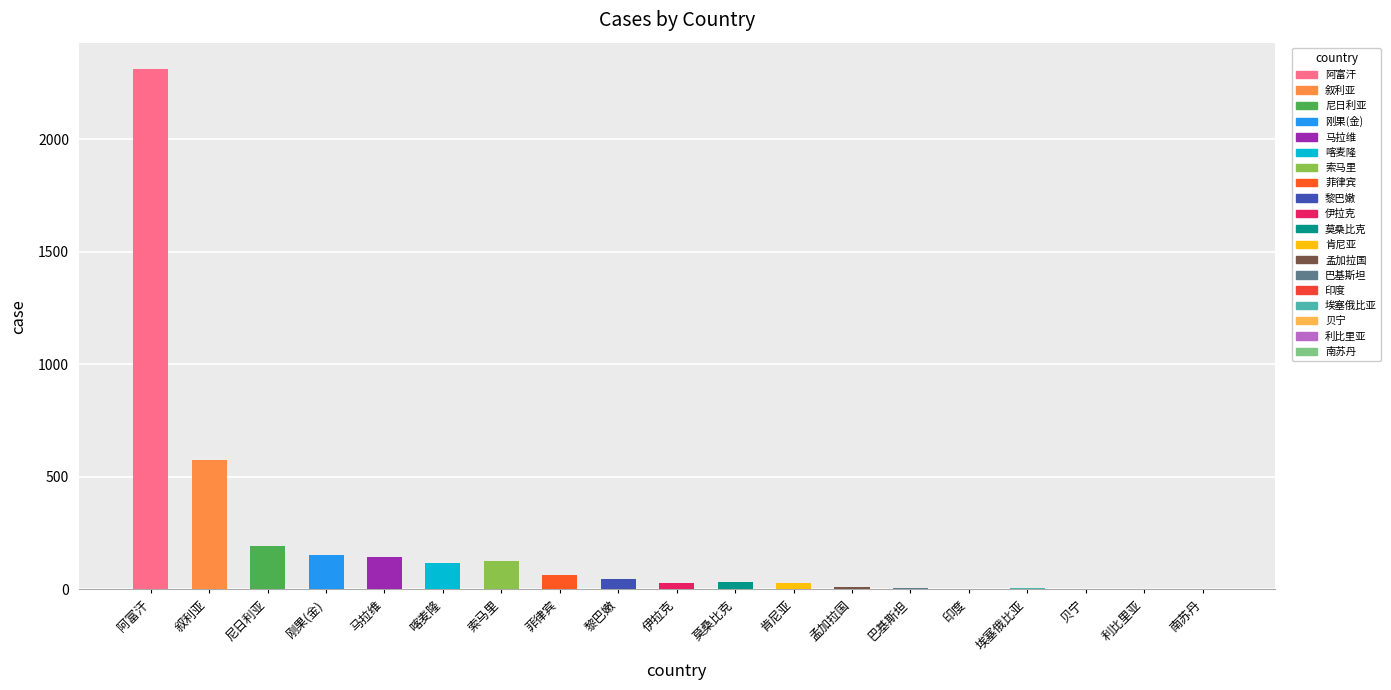

What is the change in value from 孟加拉国 to 贝宁?

-6